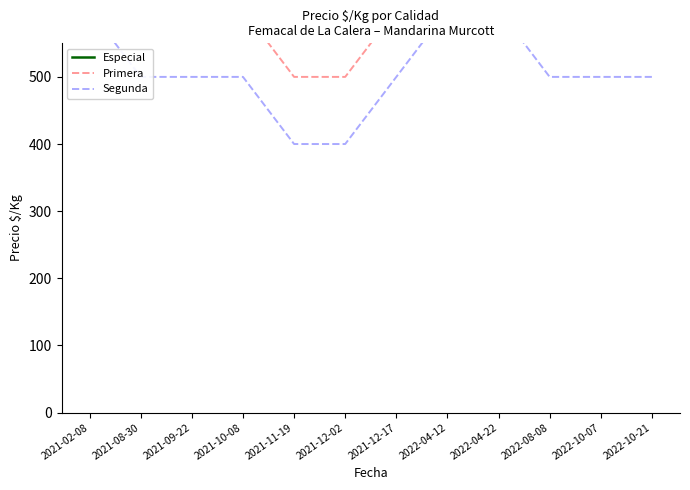

Is the value of Primera at 2021-09-22 greater than the value of Especial at 2021-02-08?

No